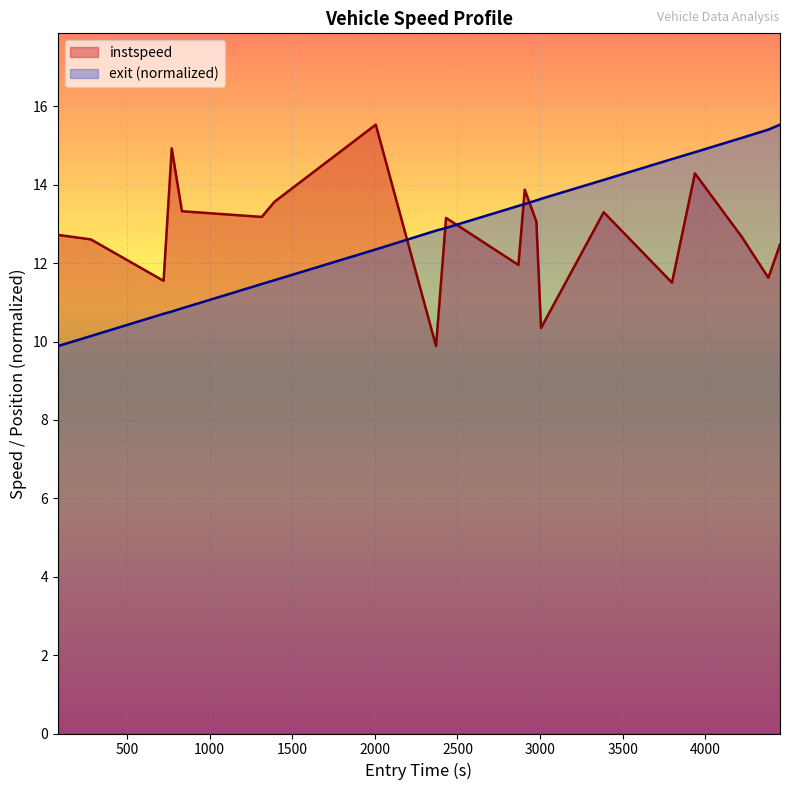

What are all the series names shown in the legend?

instspeed, exit (normalized)